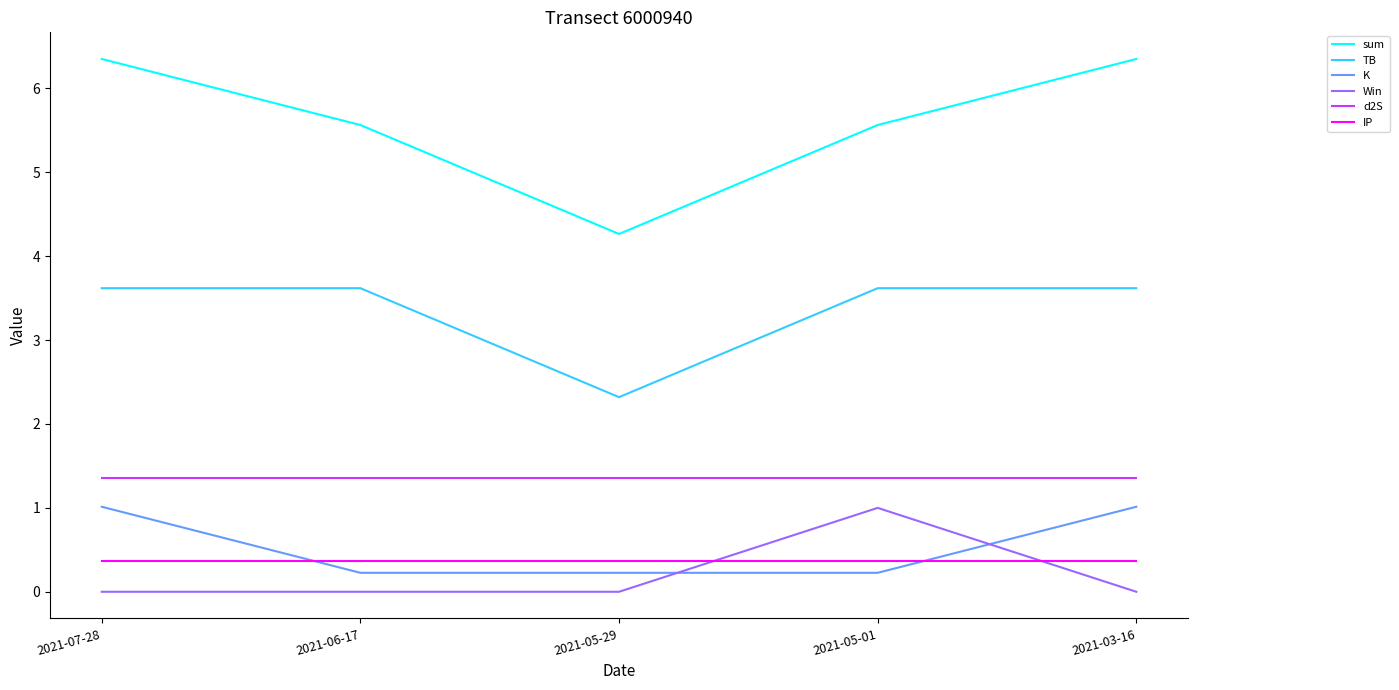

True or false: sum and d2S intersect in this chart.

False